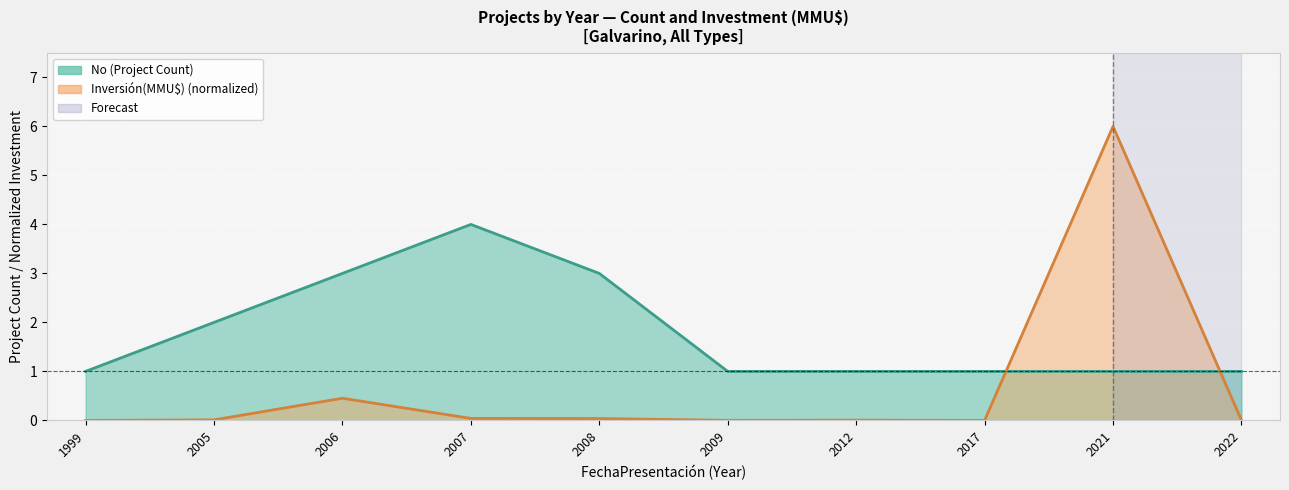

Which series has the largest total across all categories?

No (Project Count)